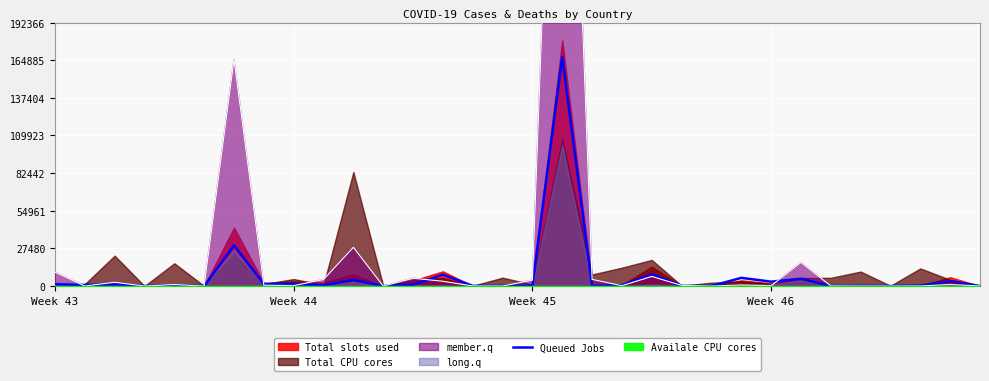

The chart shows a value of 479.2 at 29. True or false?

False